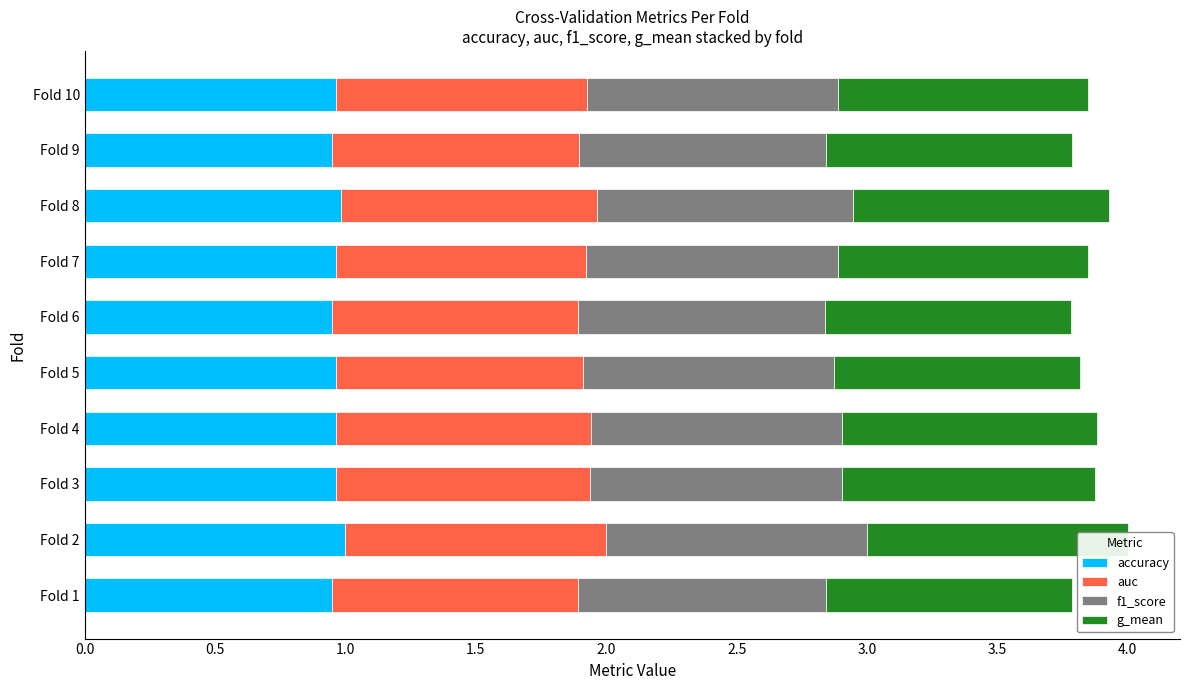

What is the value of the g_mean bar at the 4th from the left?

1.0